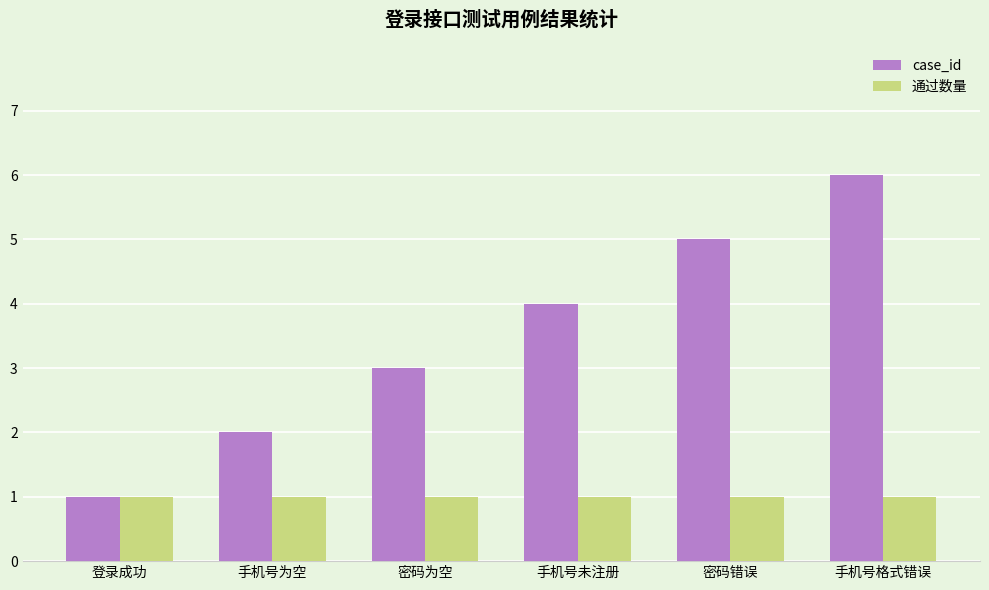

How many data points does each series have?

6